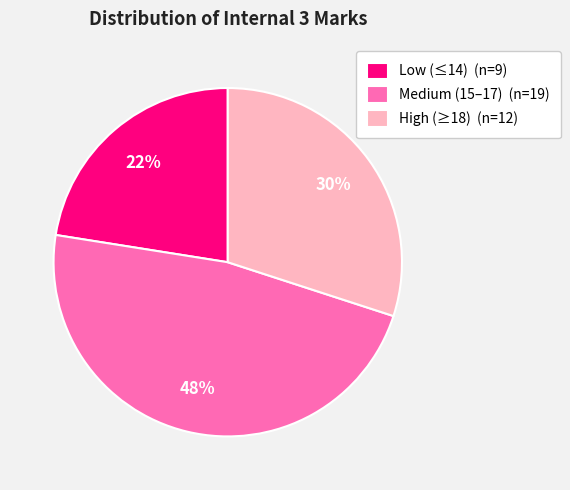

Is it true that Medium (15–17) (n=19) is 48% of the pie?

True